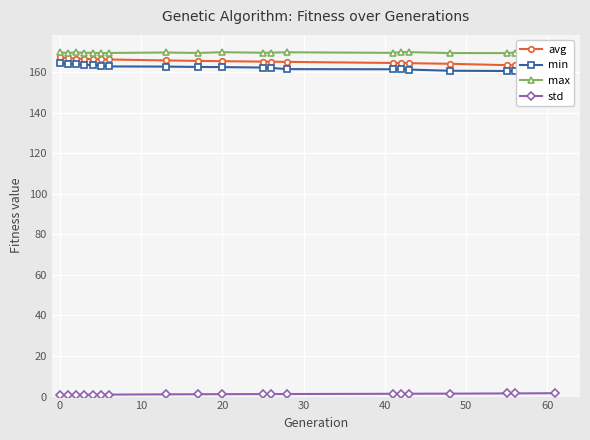

Rank the series by their maximum value, from highest to lowest.

max, avg, min, std